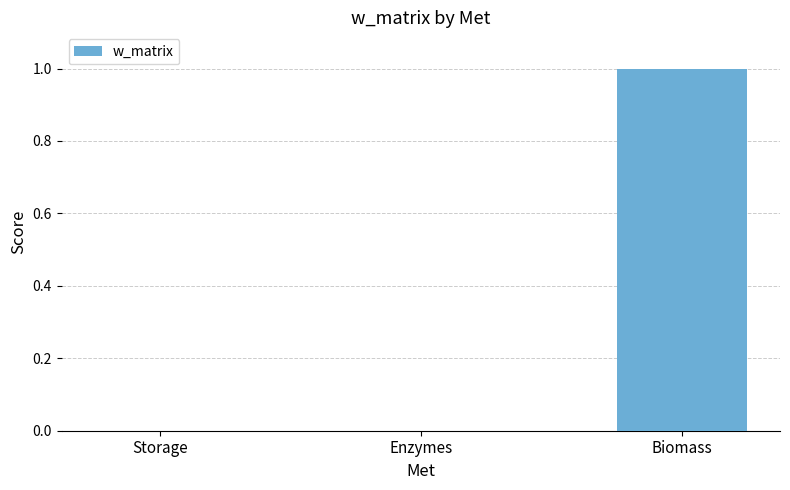

Which category has the highest value across all series?

Biomass